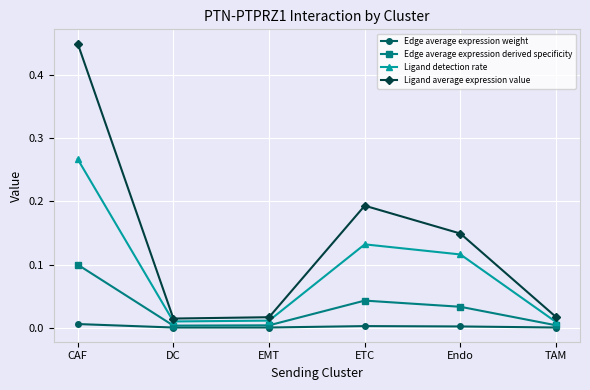

True or false: Ligand average expression value and Edge average expression derived specificity intersect in this chart.

False